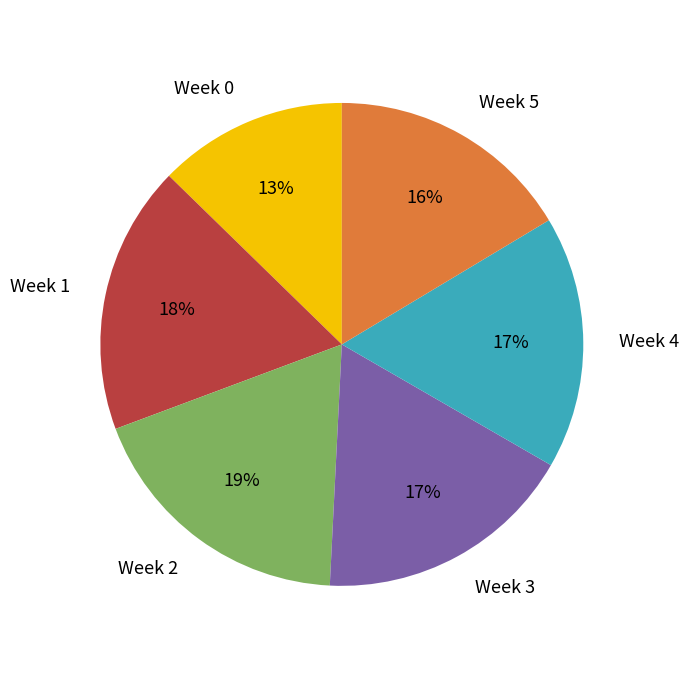

Which category has the biggest portion of the pie?

Week 2